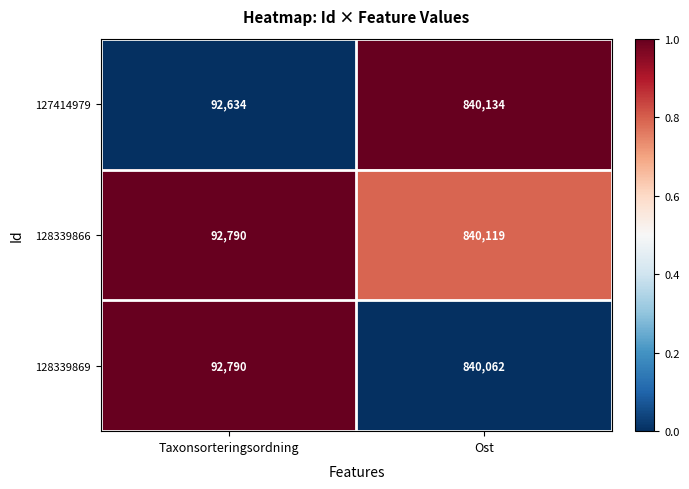

Which series has the largest total across all categories?

128339866